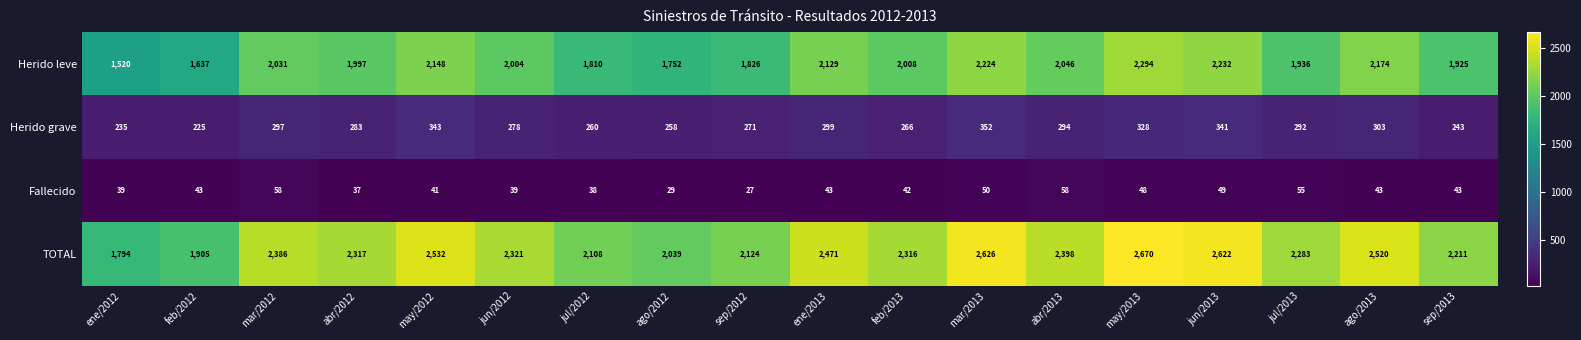

Rank the series by their maximum value, from highest to lowest.

TOTAL, Herido leve, Herido grave, Fallecido